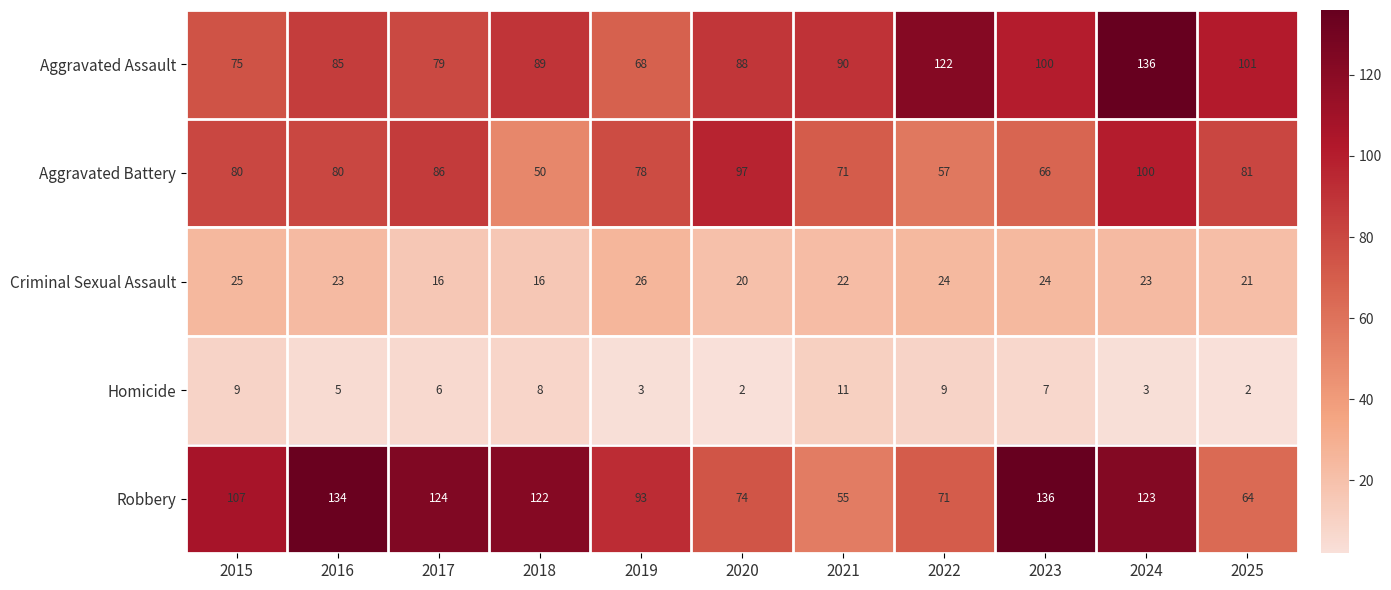

Which category has the highest value in the Homicide series?

2021